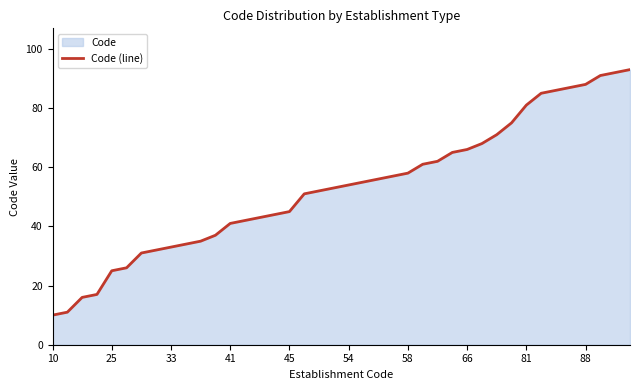

The chart shows a value of 81 at 58. True or false?

False